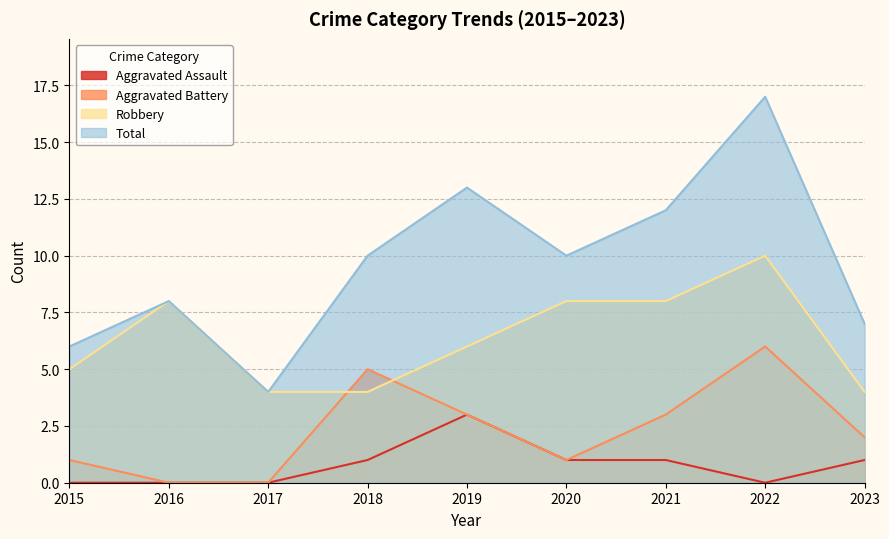

How many values in the Total series are below 10?

4